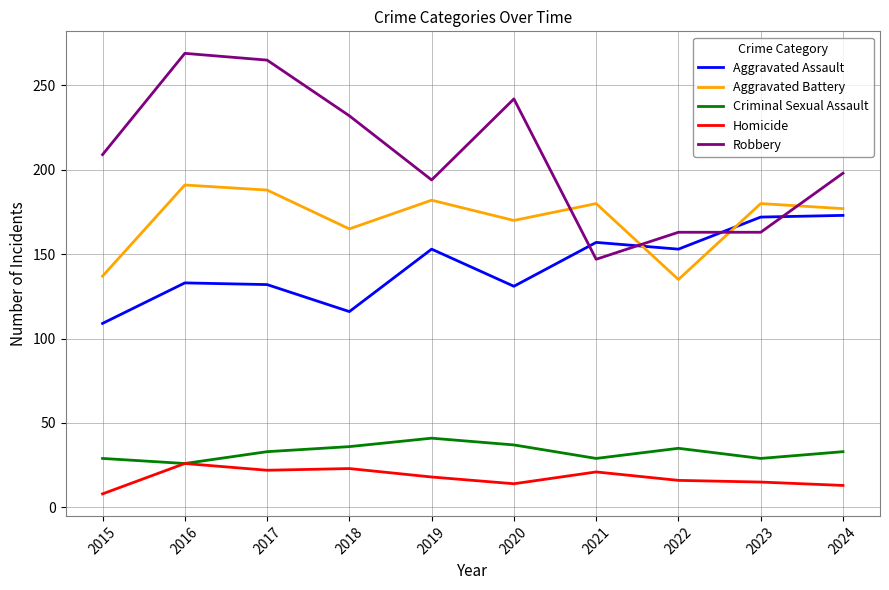

What is the difference between the second highest and minimum values in the Aggravated Assault series?

63